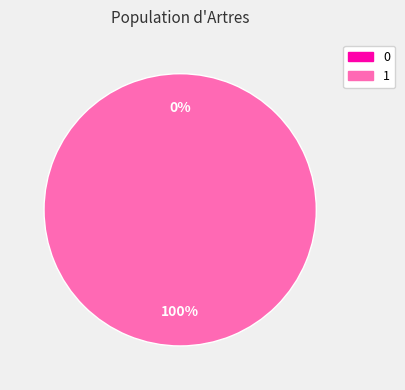

What percentage is the 1 slice, to the nearest percent?

100%